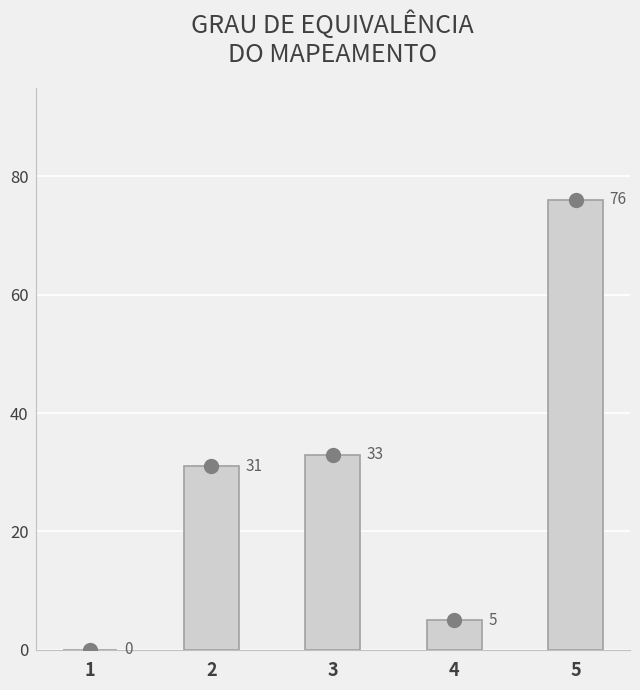

Where is the data nearest to the value 38?

3